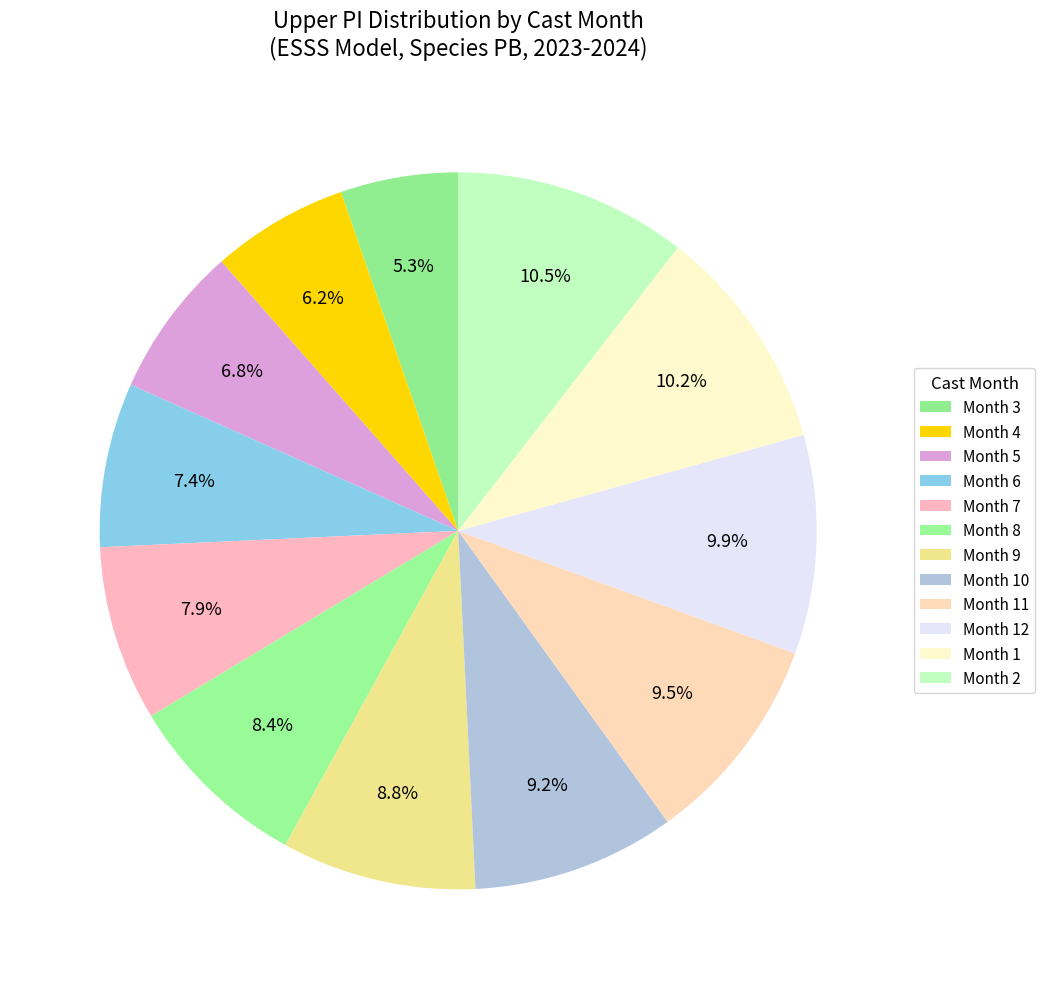

How many slices are in this pie chart?

12